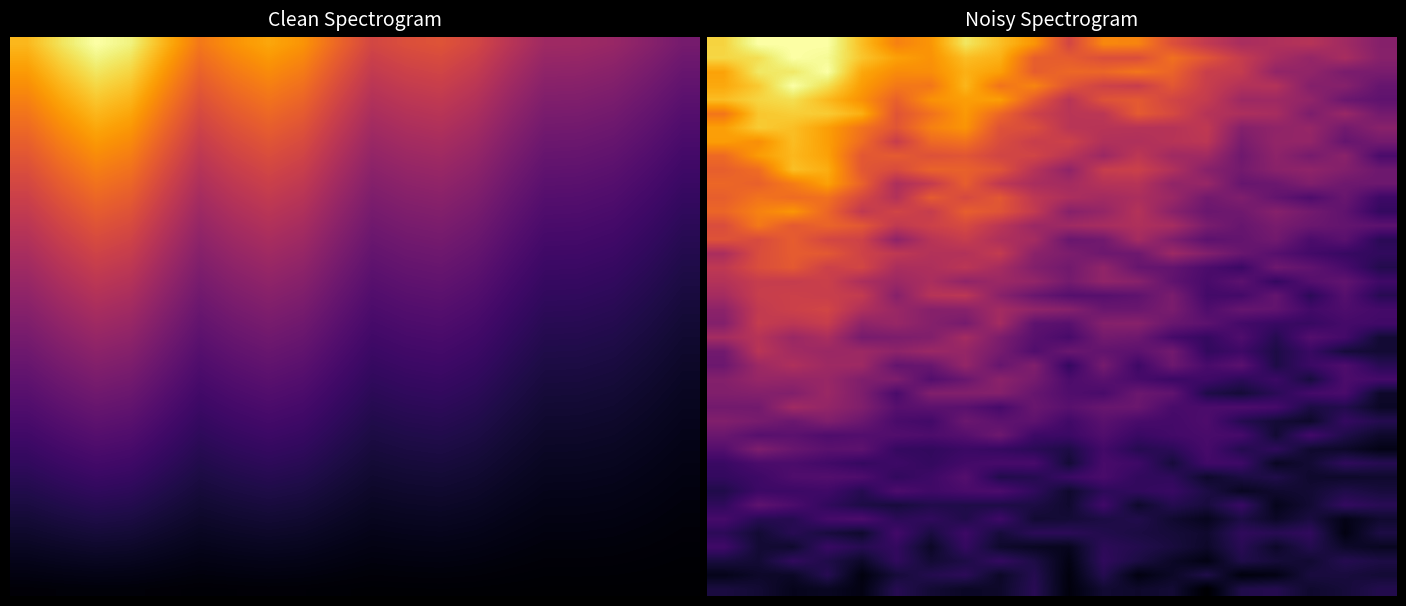

Count the number of categories in the chart.

20